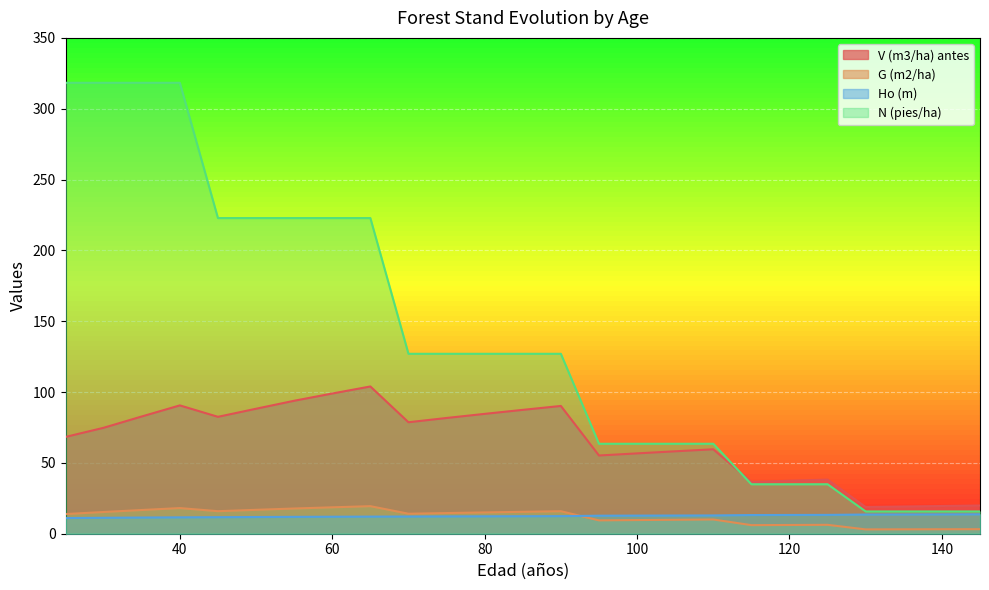

List the series in order of their peak value, highest first.

N (pies/ha), V (m3/ha) antes, G (m2/ha), Ho (m)